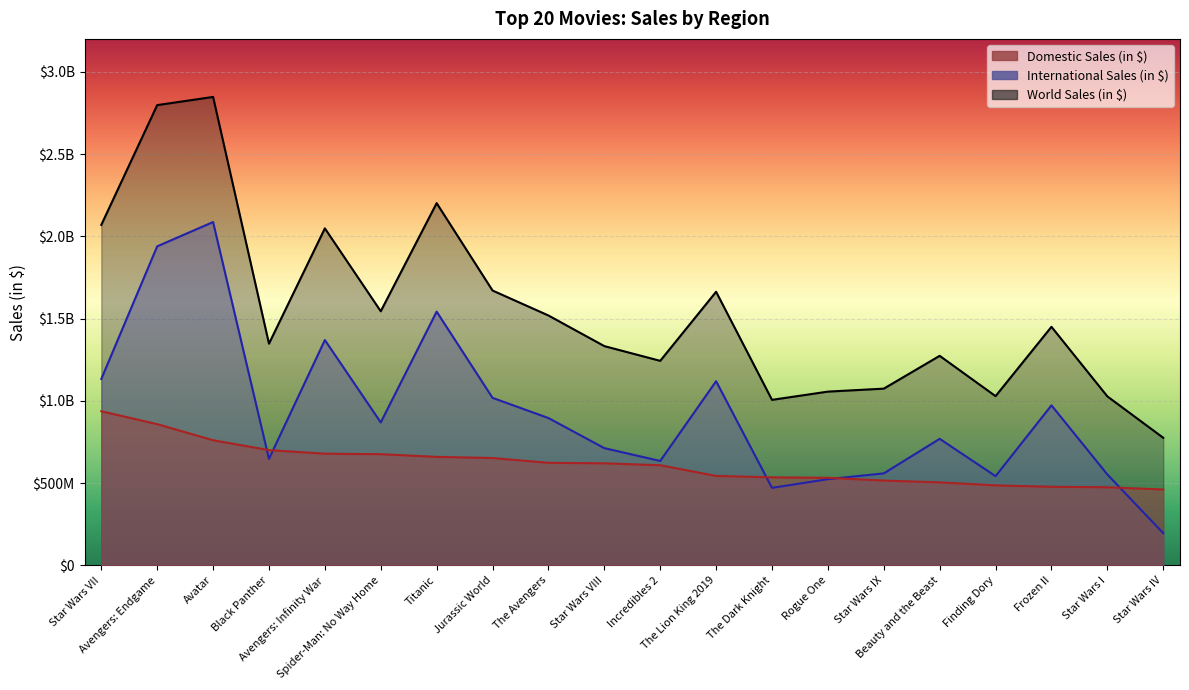

What is the total value across all series at Black Panther?

2695195946